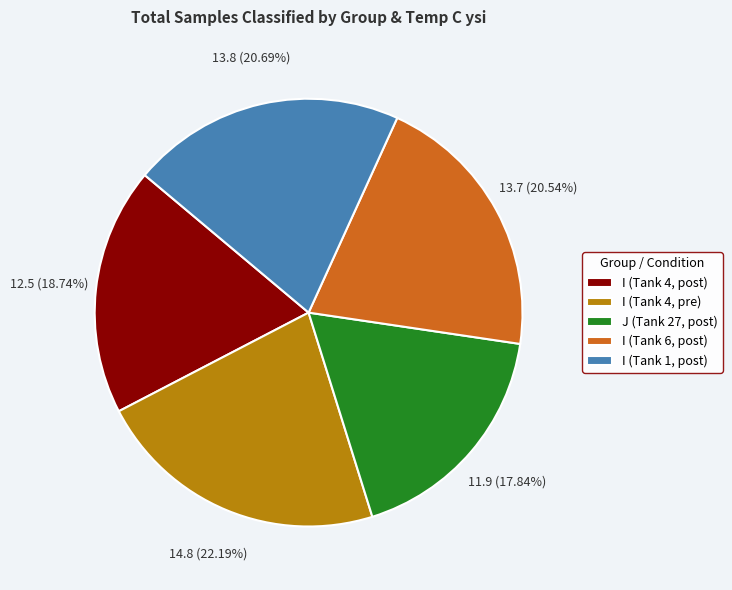

True or false: I (Tank 4, post) accounts for 19% of the total.

True